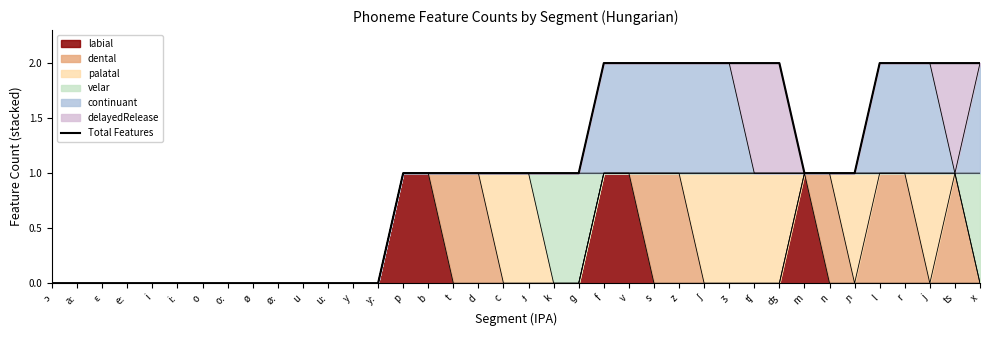

Reading left to right, transcribe all the data shown in this chart.

ɔ=0	aː=0	ɛ=0	eː=0	i=0	iː=0	o=0	oː=0	ø=0	øː=0	u=0	uː=0	y=0	yː=0	p=1	b=1	t=1	d=1	c=1	ɟ=1	k=1	ɡ=1	f=2	v=2	s=2	z=2	ʃ=2	ʒ=2	ʧ=2	ʤ=2	m=1	n=1	ɲ=1	l=2	r=2	j=2	ts=2	x=2